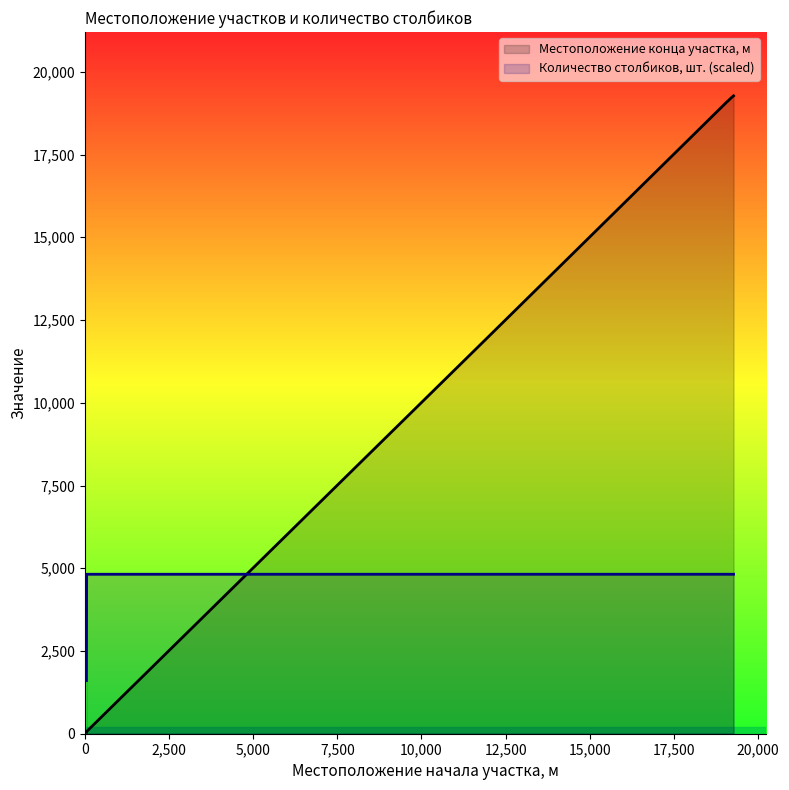

Which has a higher value, 45 or 52?

52